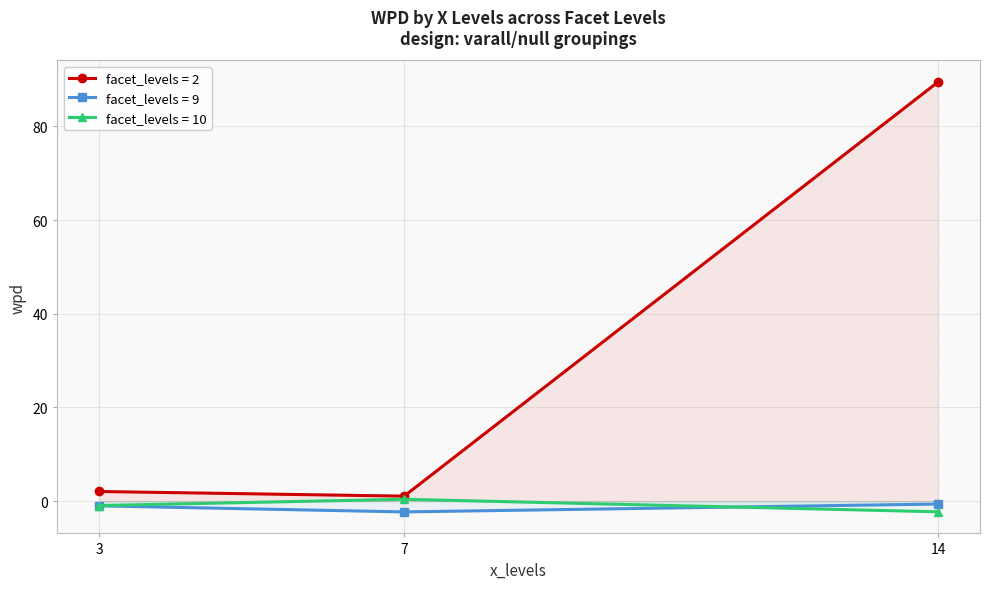

Is it true that the value at 3 is 2.1?

True